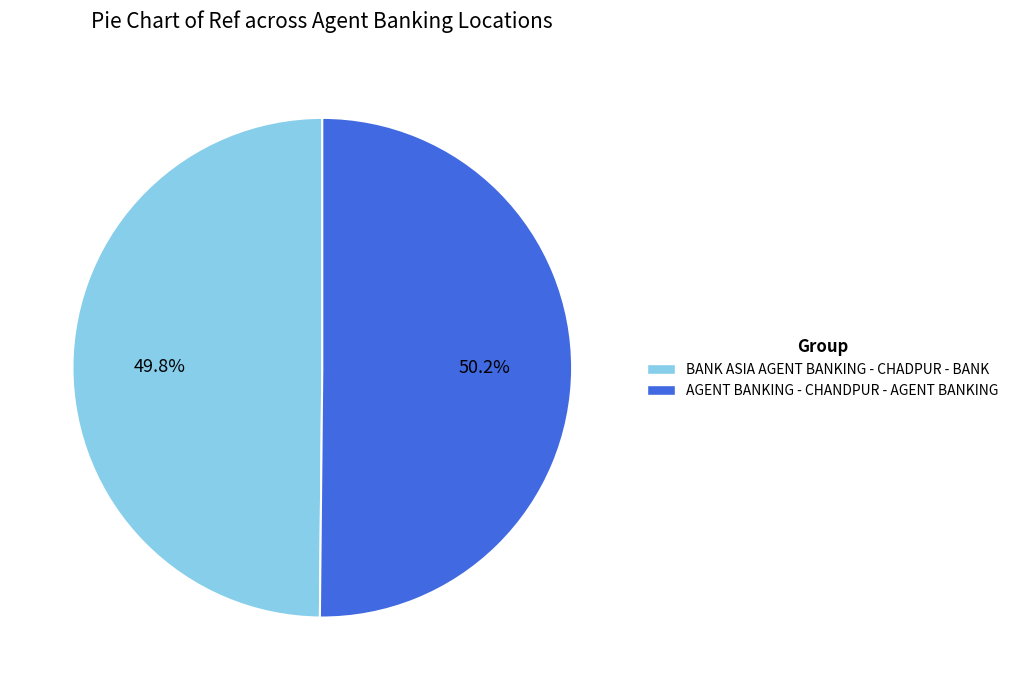

Approximately how many times larger is the value at AGENT BANKING - CHANDPUR - AGENT BANKING compared to BANK ASIA AGENT BANKING - CHADPUR - BANK?

1.0